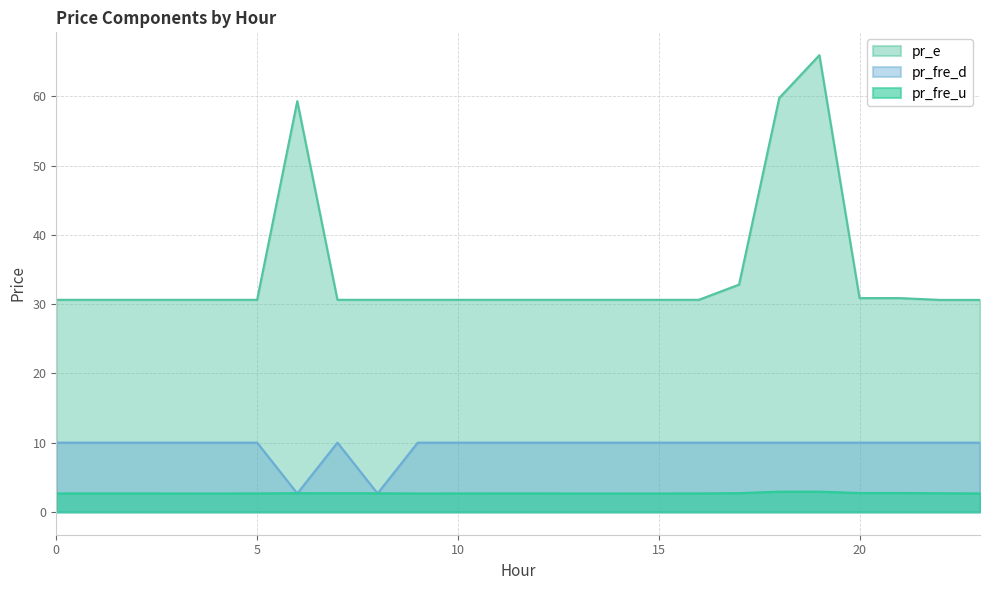

The pr_fre_d series shows 10.0 at 17. True or false?

True